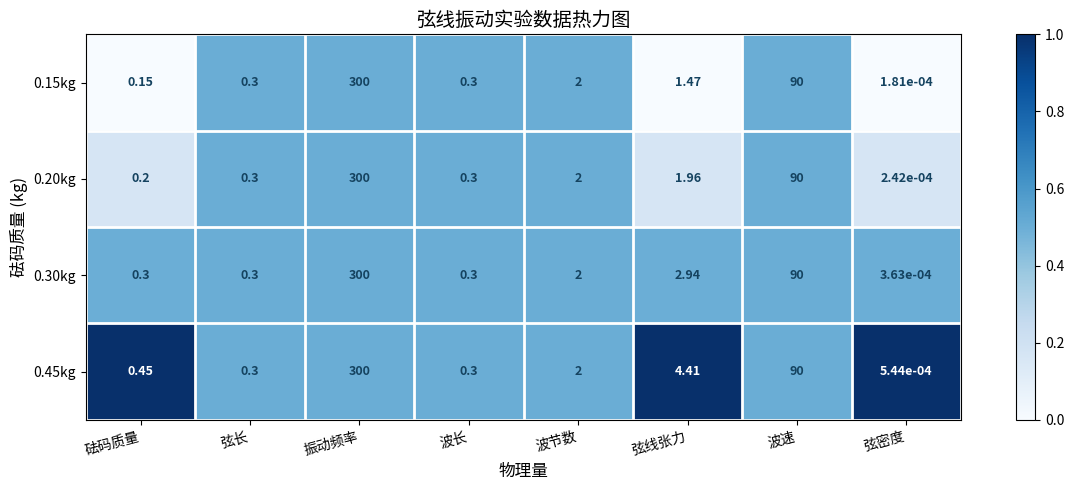

Where is 0.15kg nearest to the value 150?

波速